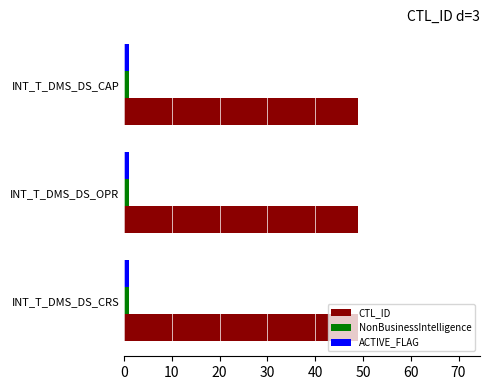

What is the approximate value of NonBusinessIntelligence at INT_T_DMS_DS_OPR?

1